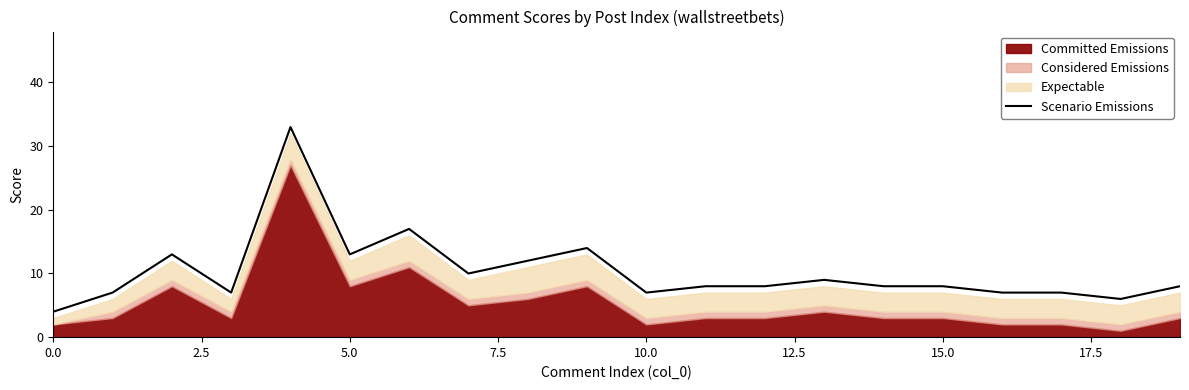

The chart shows a value of 6 at 0.0. True or false?

False